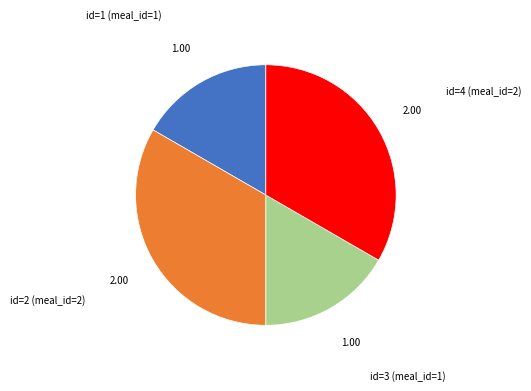

How many segments does this pie chart have?

4